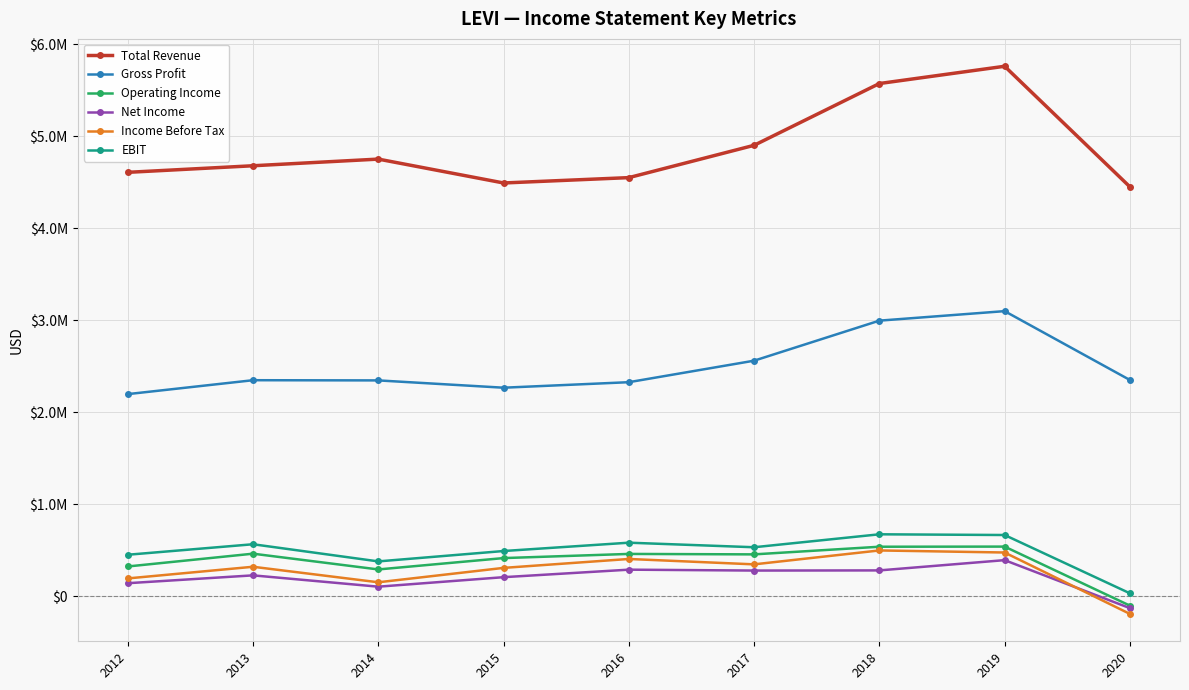

True or false: Gross Profit has more than 0 interior local peaks.

True